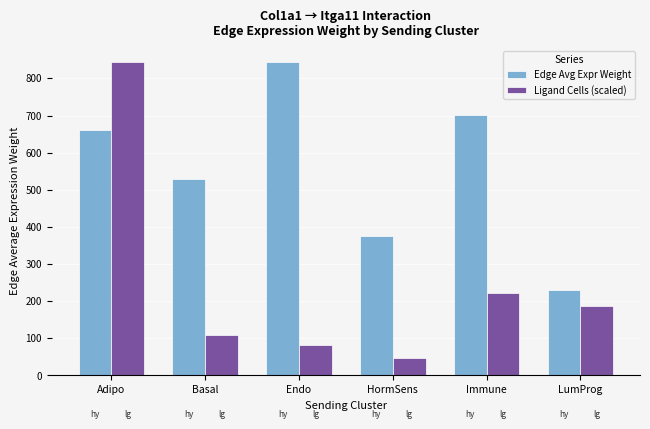

How many distinct data groups are displayed?

2